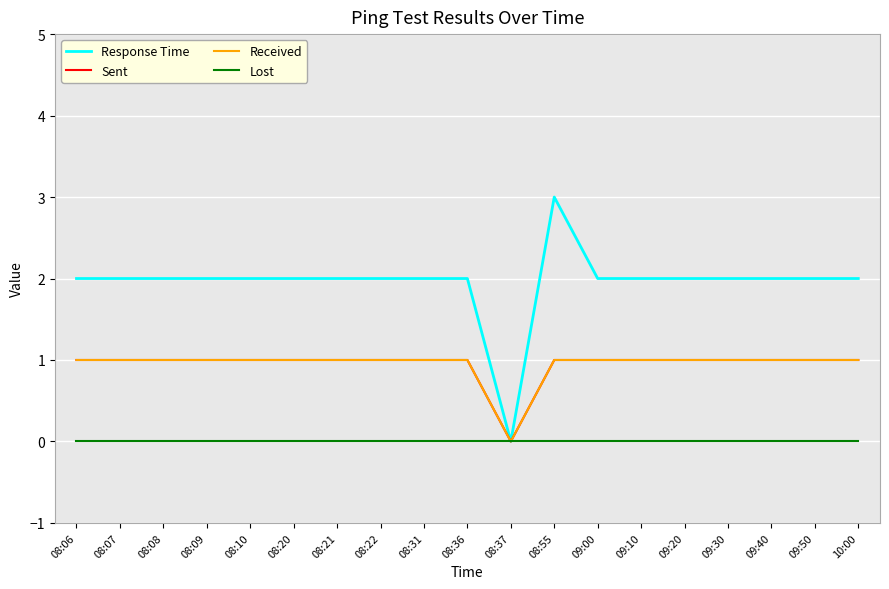

Count the Response Time values in the range 2 to 3.

18